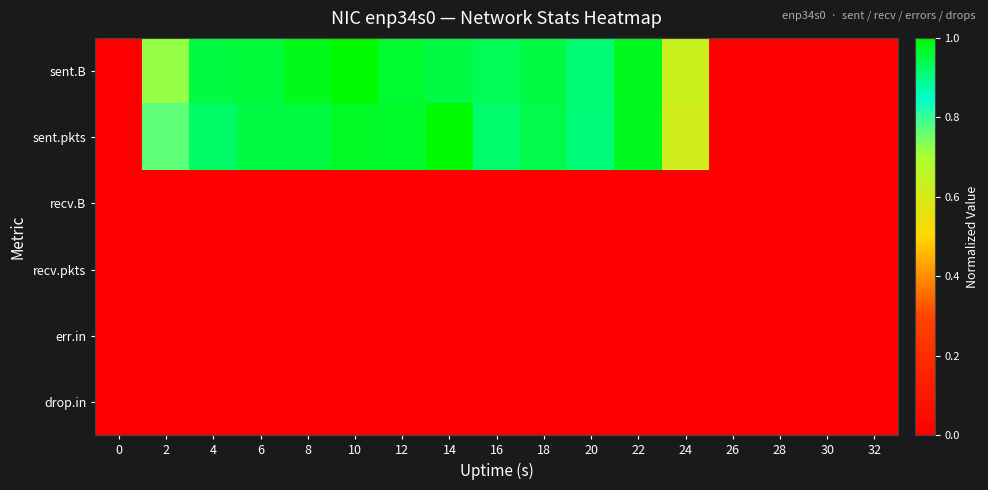

Between 30 and 12, which is larger?

12